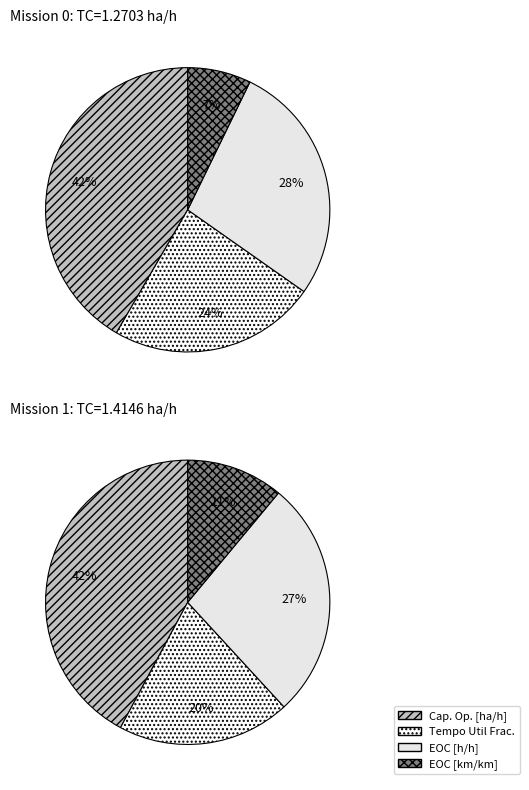

The Row 0 slice represents 61% of the pie. True or false?

False